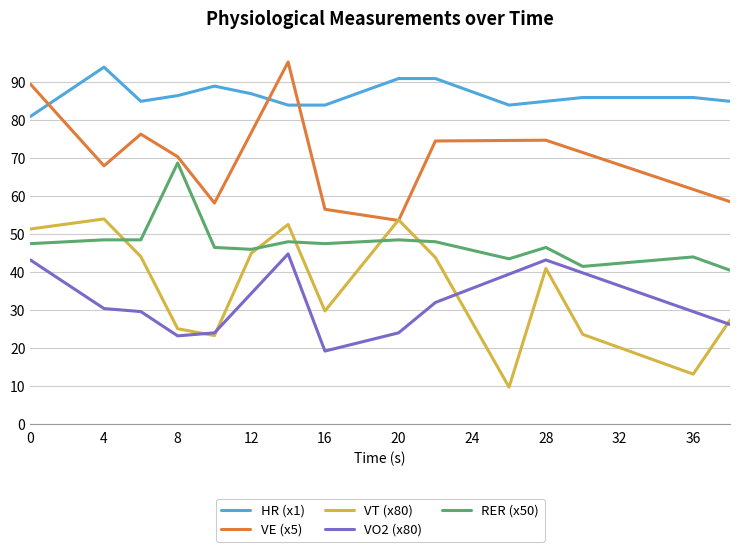

Which series has the largest total across all categories?

HR (x1)